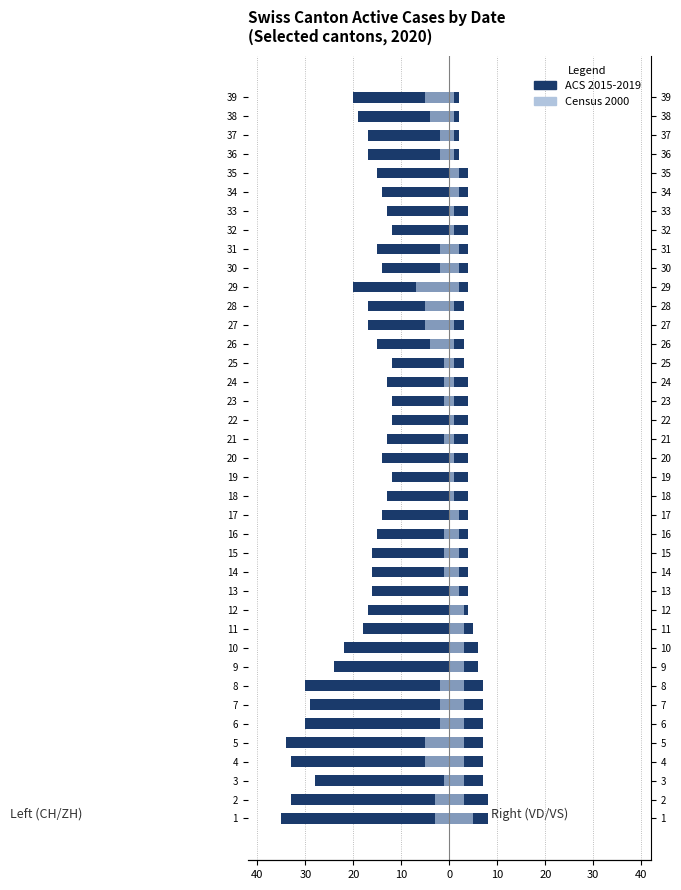

How many groups of bars are there?

39